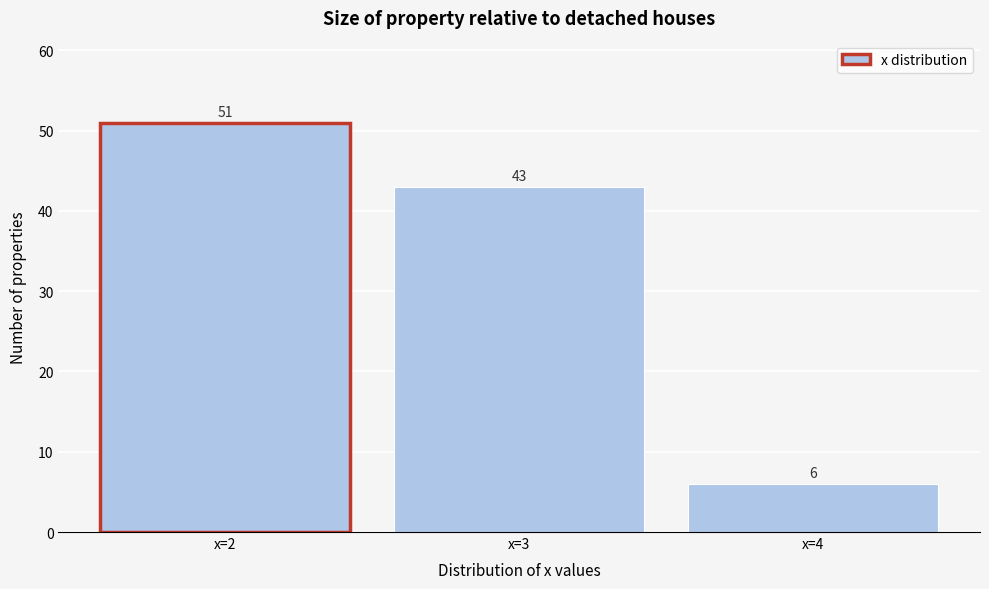

Reading right to left, extract all data points from this chart.

6	43	51